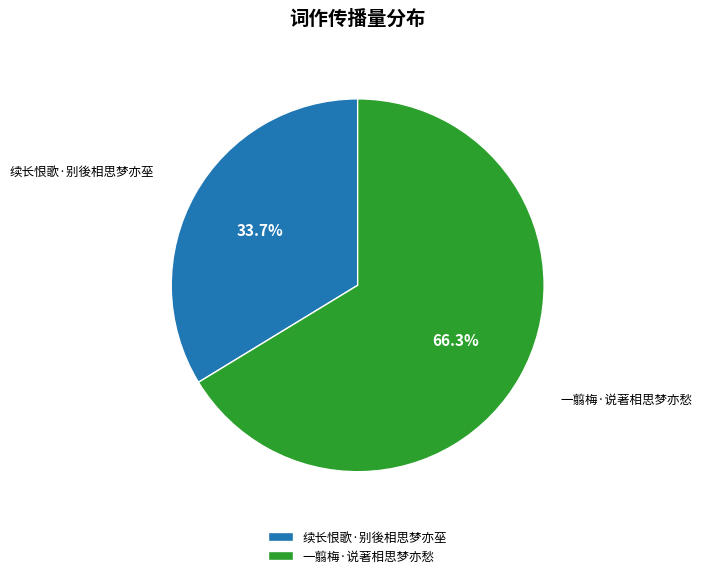

To the nearest percent, what percentage of the pie is 续长恨歌·别後相思梦亦莝?

34%